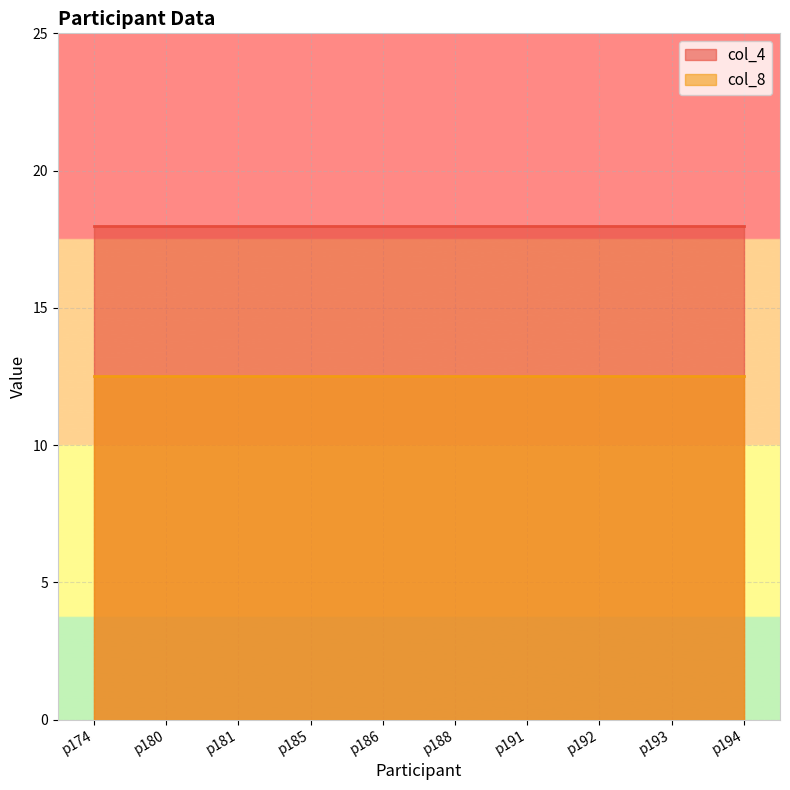

What is the highest value of the col_8 series?

12.5